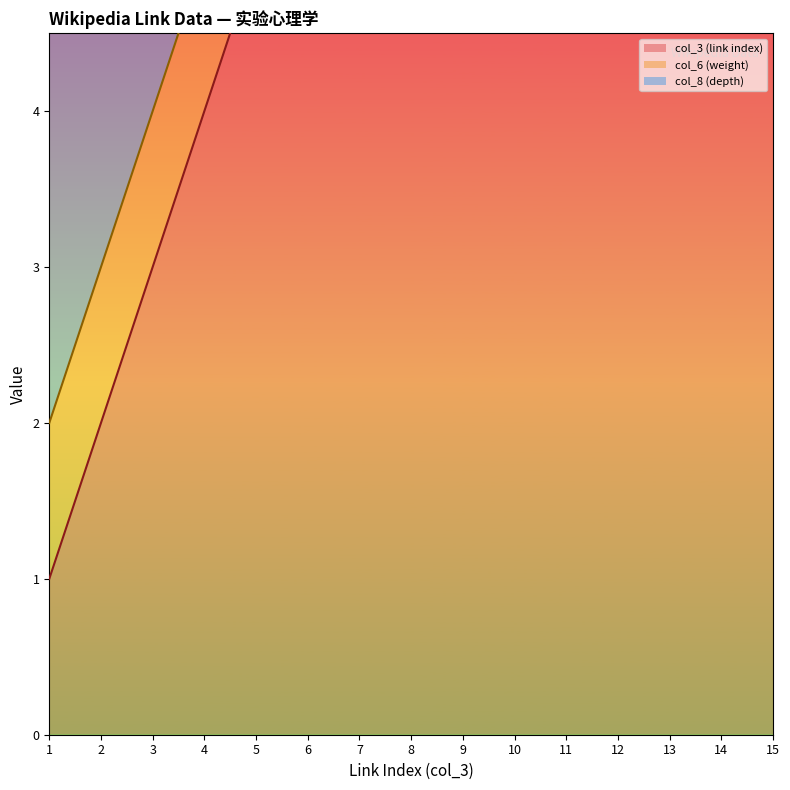

Count the number of categories in the chart.

15